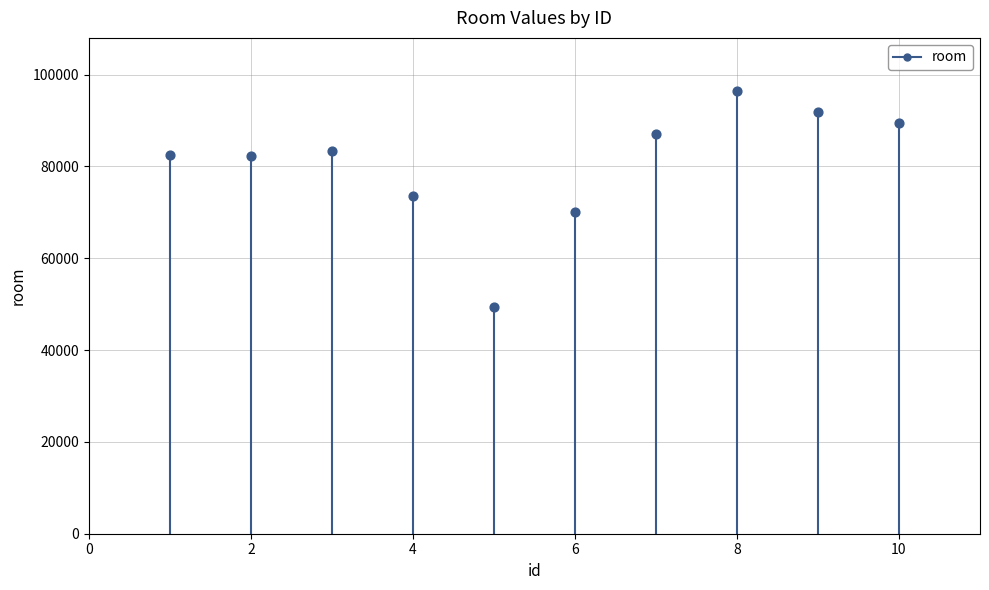

What is the range of X values (max minus min)?

9